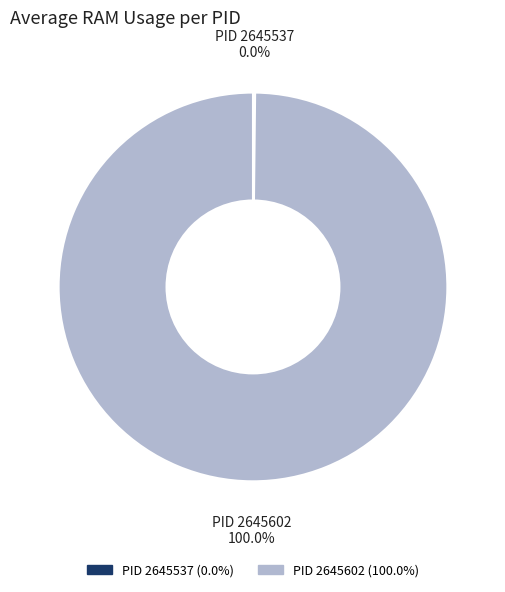

To the nearest percent, what is the average slice percentage?

50%